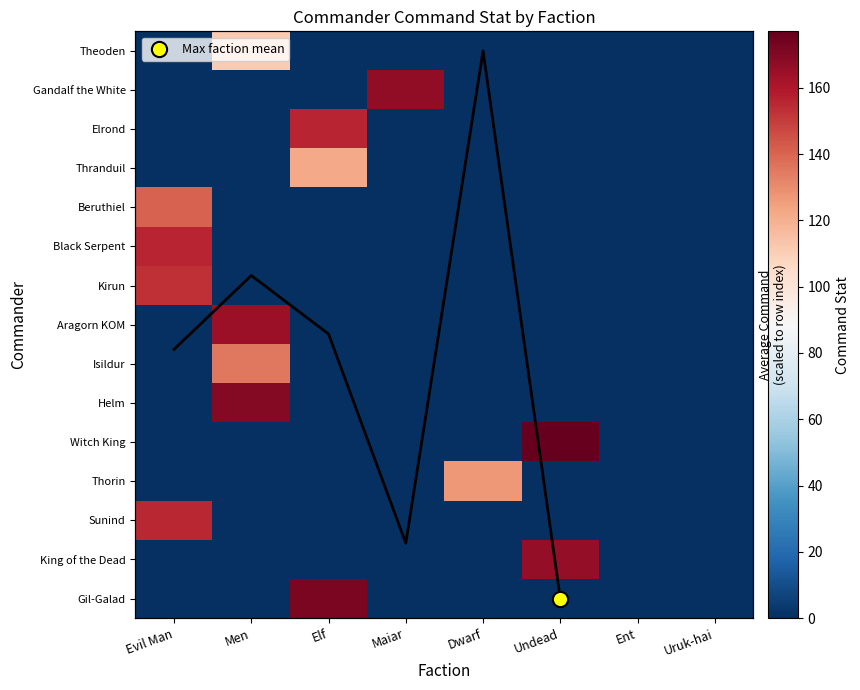

True or false: Beruthiel has a value of 0 at Dwarf.

True